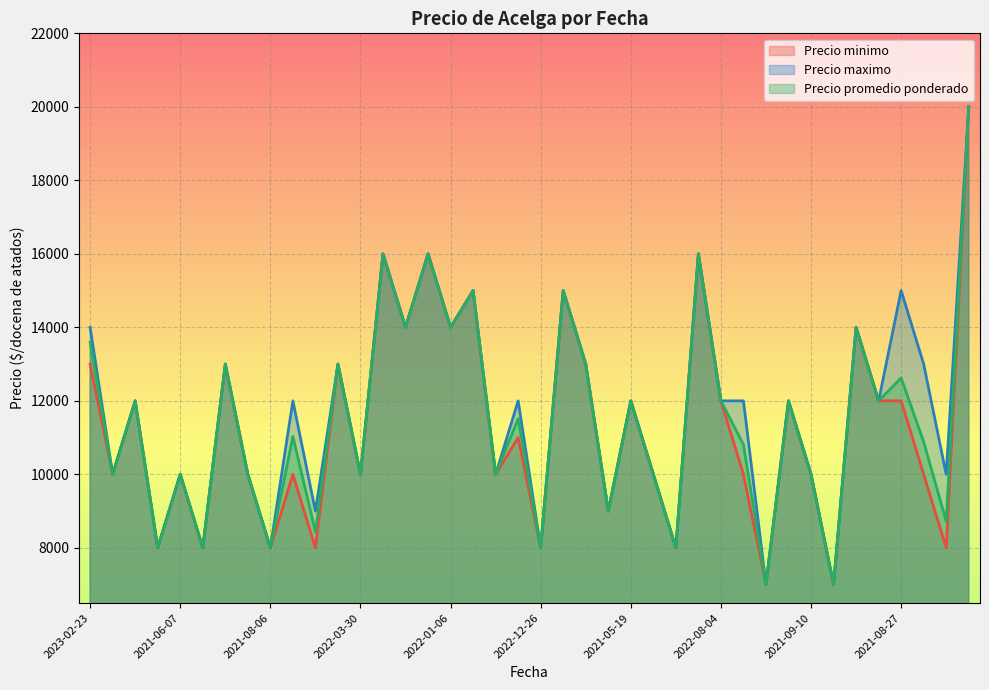

What is the value of the Precio promedio ponderado point at the 12th from the left?

13000